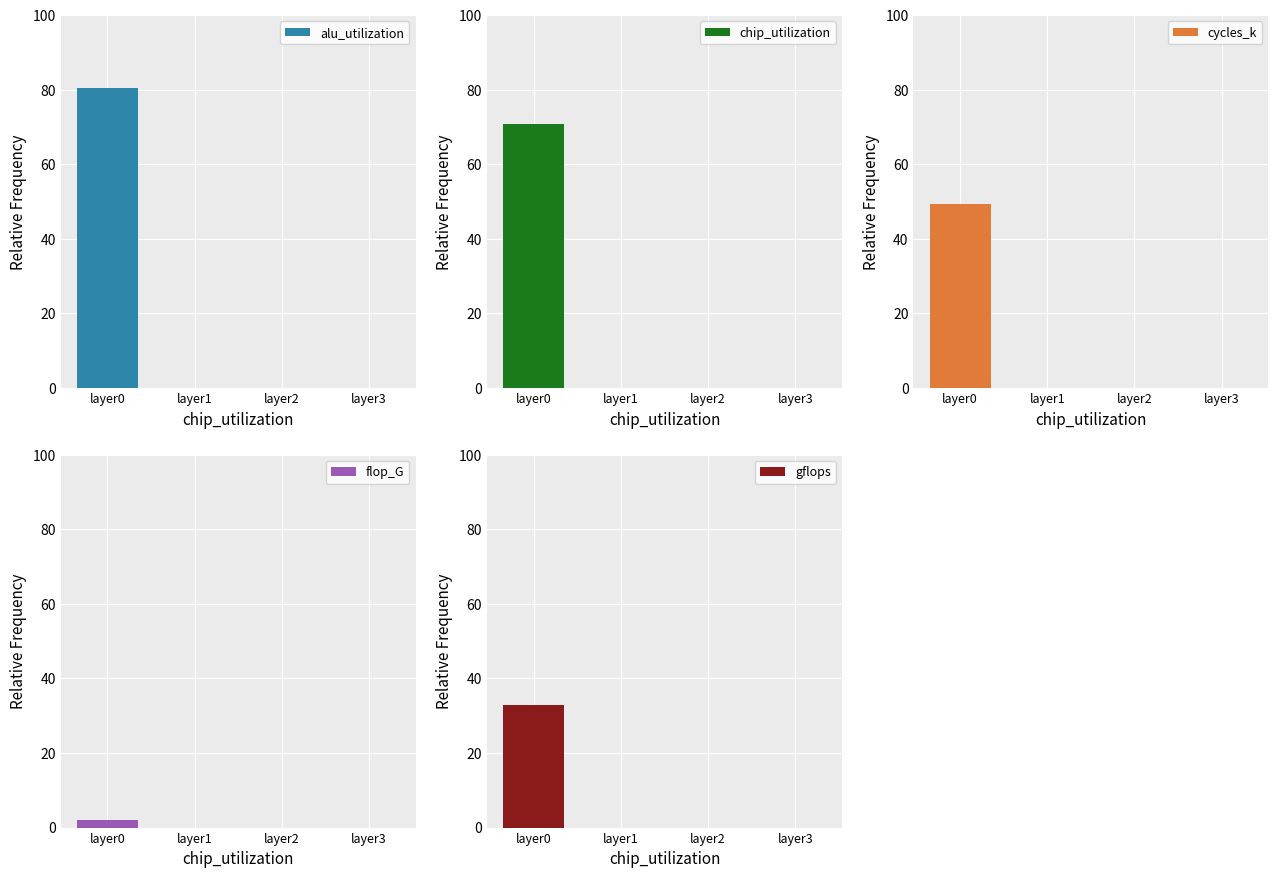

At how many categories does at least one series exceed 24?

1